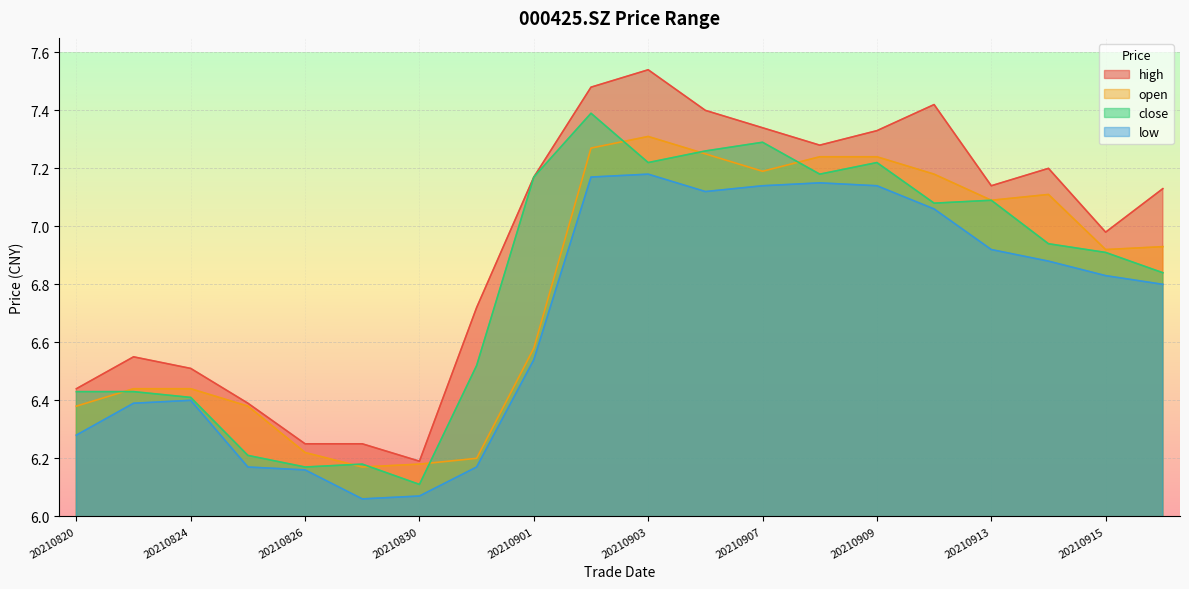

What is the smallest value displayed?

6.1